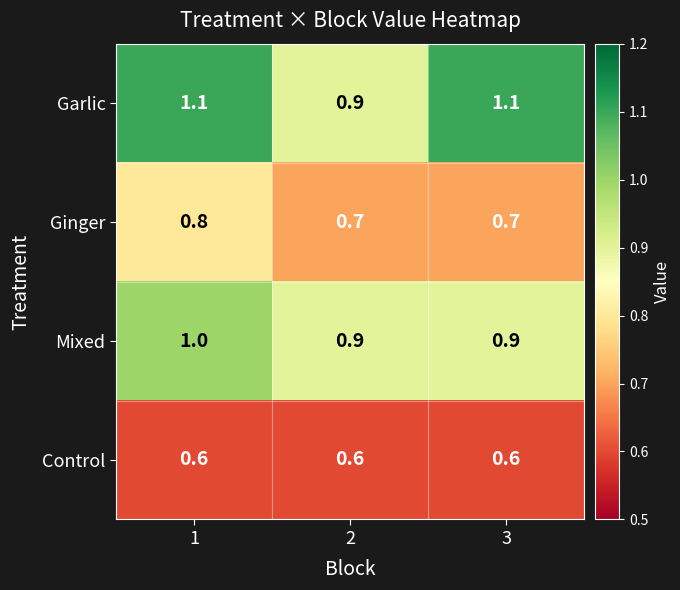

Is the value of Control at 3 greater than the value of Garlic at 3?

No